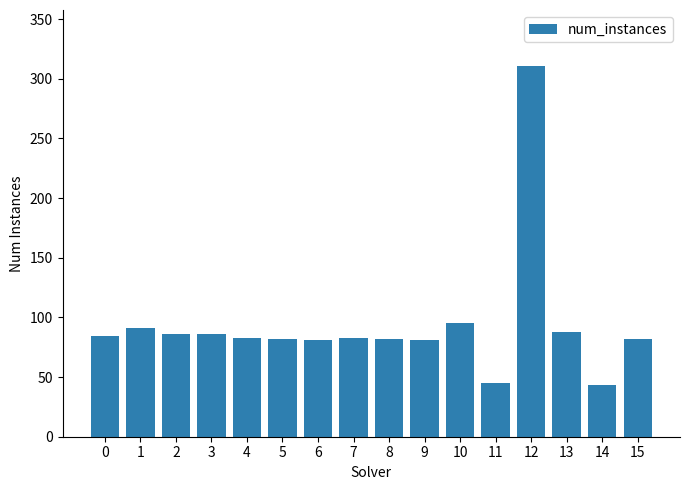

What is the value of the 10th bar from the left?

81